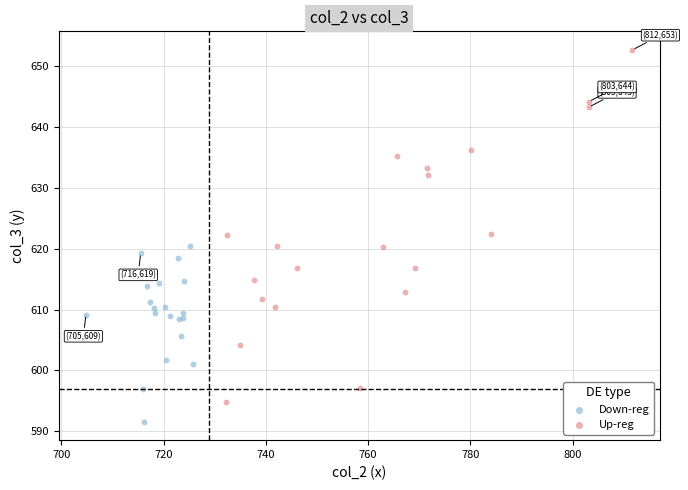

Which series reaches the maximum Y coordinate?

Up-reg